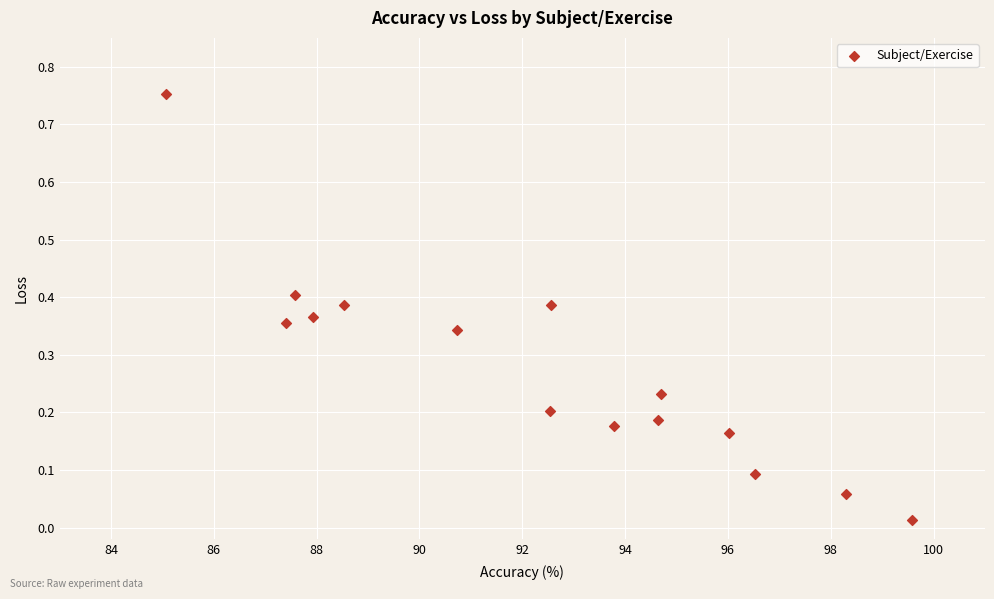

What is the range of Y values (max minus min)?

0.7